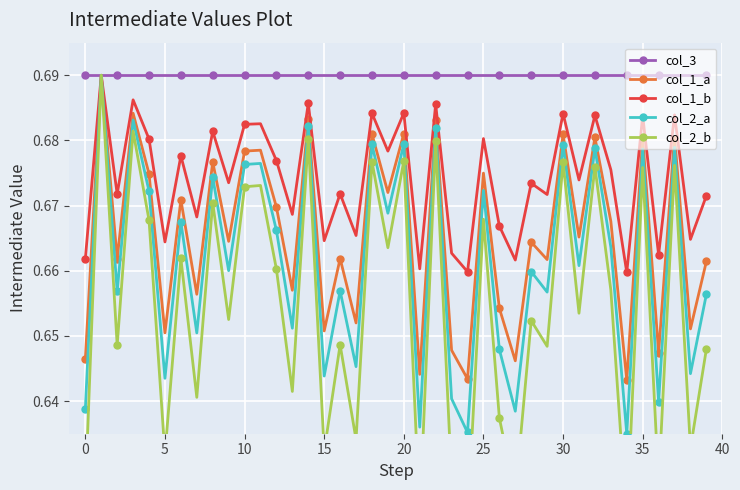

Which series has the largest range (max minus min)?

col_2_b